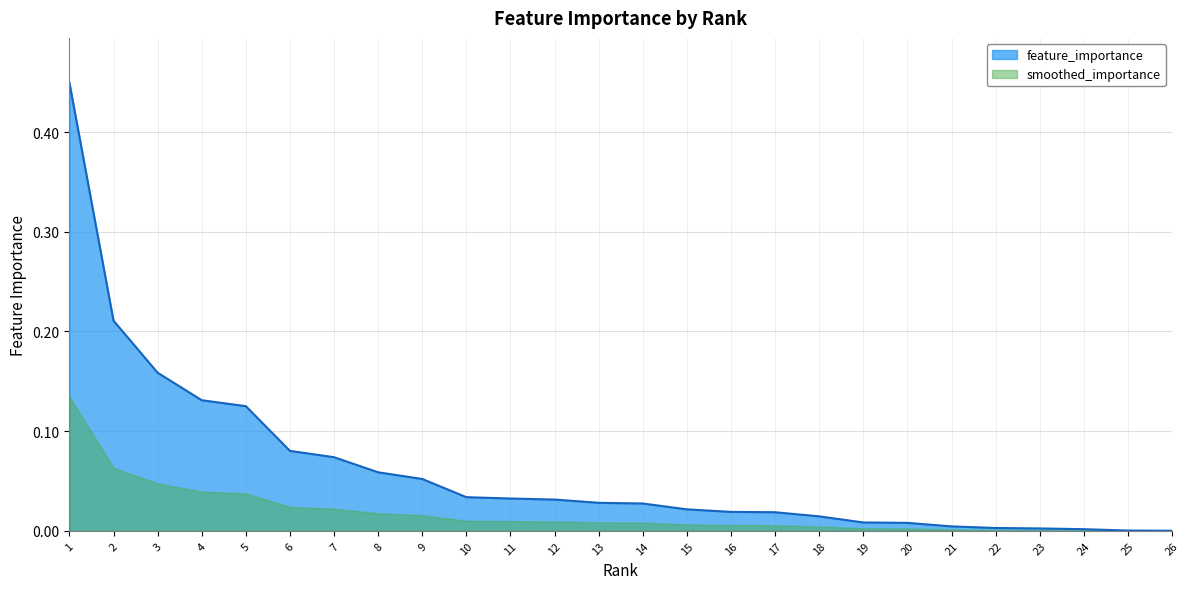

Reading left to right, extract all data points from this chart.

1=0.4	2=0.2	3=0.2	4=0.1	5=0.1	6=0.1	7=0.1	8=0.1	9=0.1	10=0.0	11=0.0	12=0.0	13=0.0	14=0.0	15=0.0	16=0.0	17=0.0	18=0.0	19=0.0	20=0.0	21=0.0	22=0.0	23=0.0	24=0.0	25=0.0	26=0.0